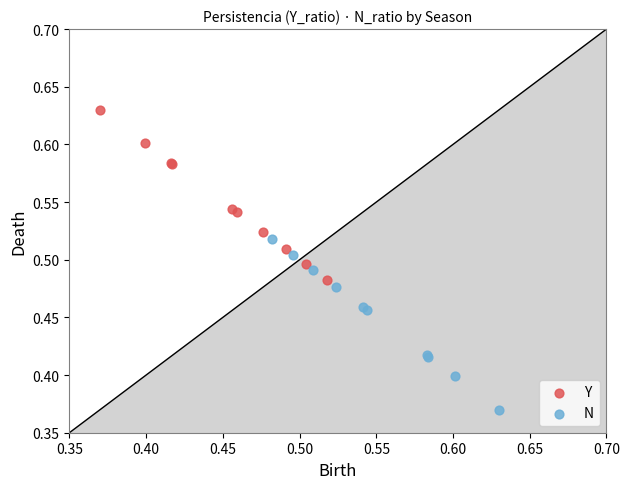

Which series contains the highest Y value?

Y